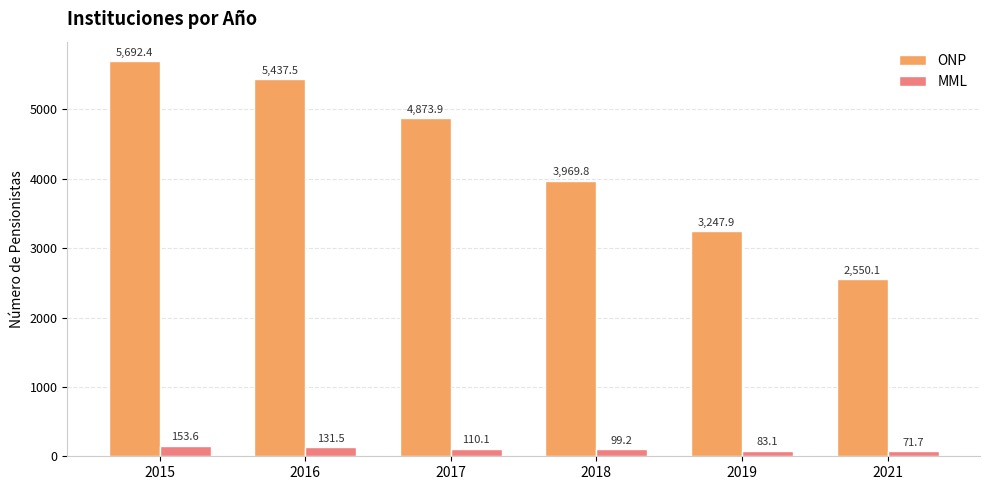

Are the bars horizontal?

No